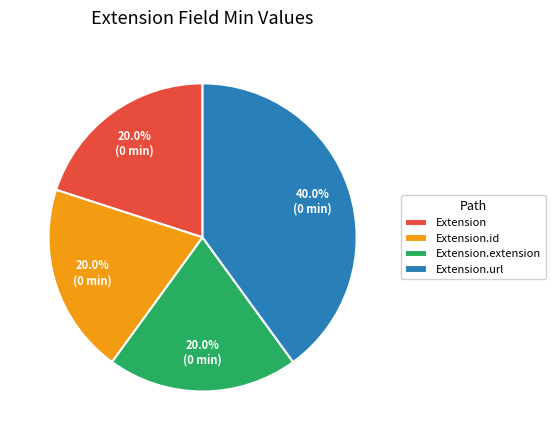

Between Extension.id and Extension.url, which is larger?

Extension.url